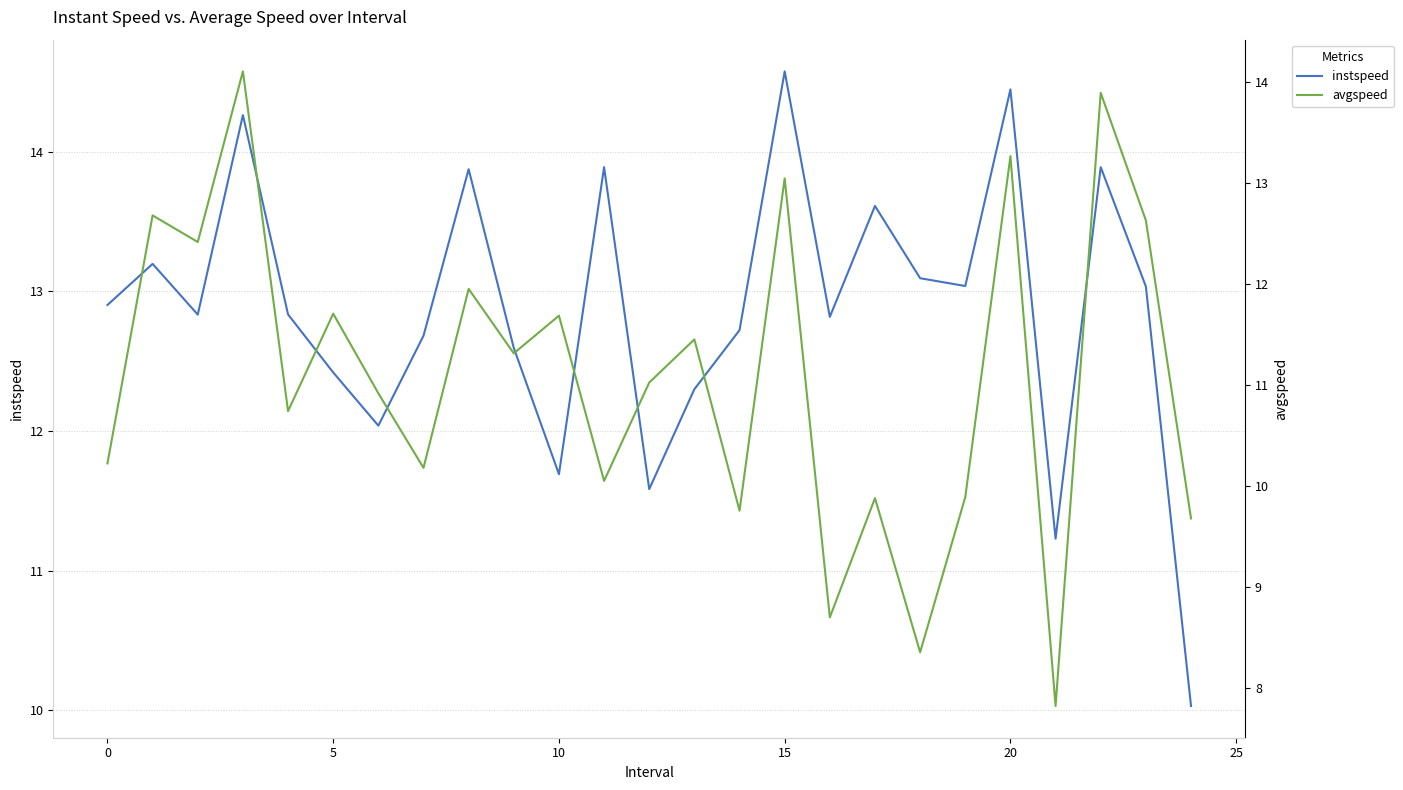

At which label does instspeed reach its peak?

15